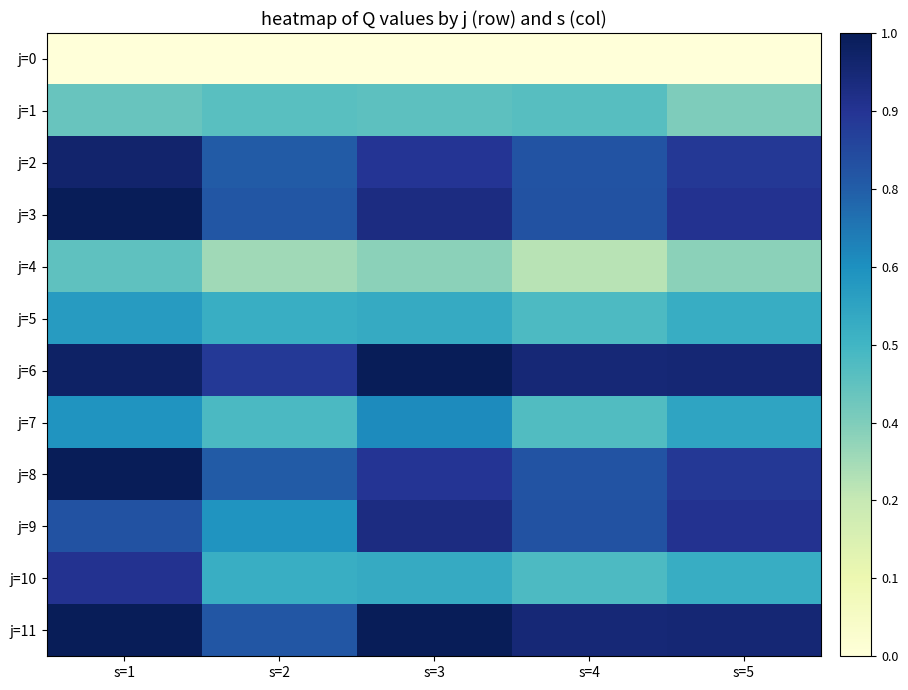

Rank the series by their maximum value, from lowest to highest.

j=0, j=4, j=1, j=5, j=7, j=10, j=9, j=2, j=3, j=6, j=8, j=11